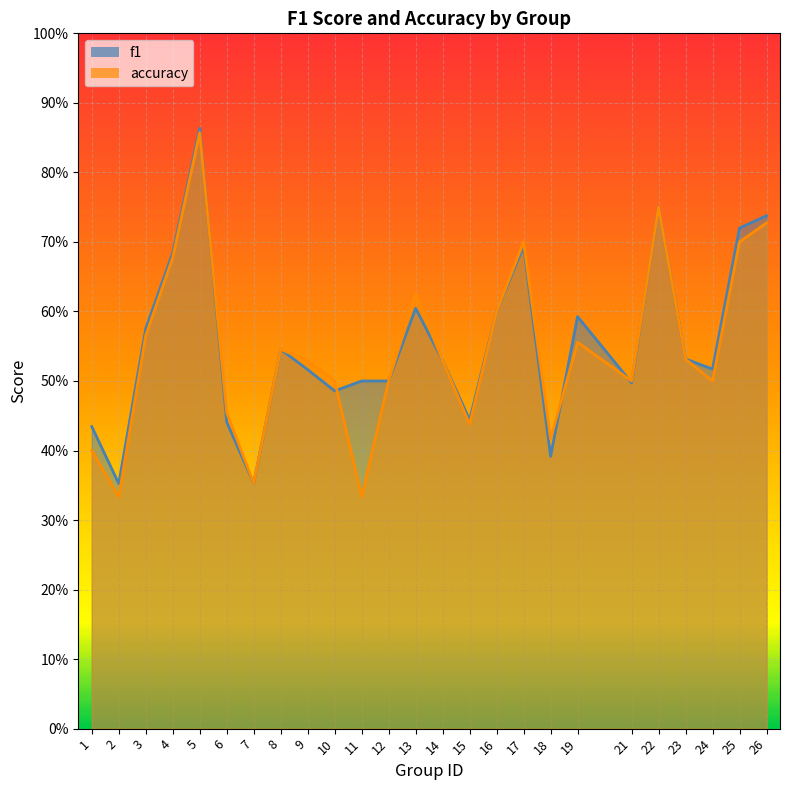

List the series in order of their overall mean, lowest first.

accuracy, f1